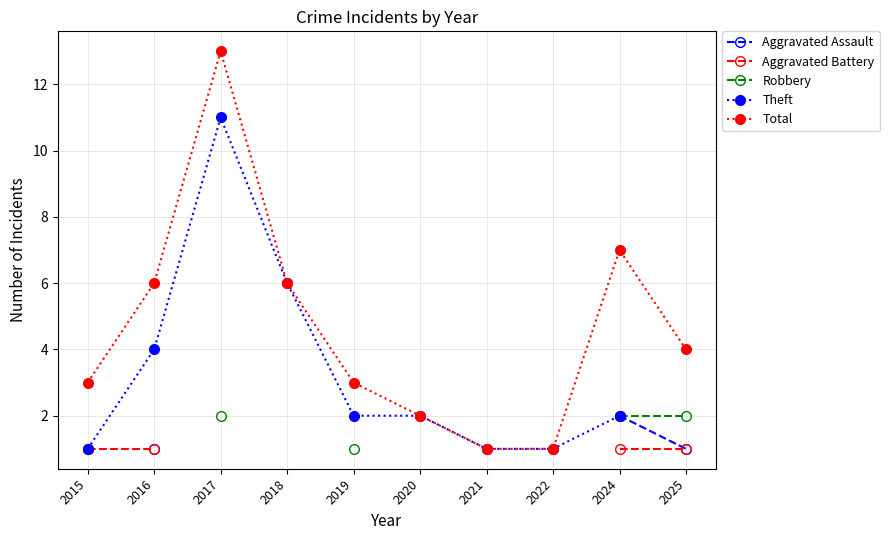

How many lines are shown in the chart?

5